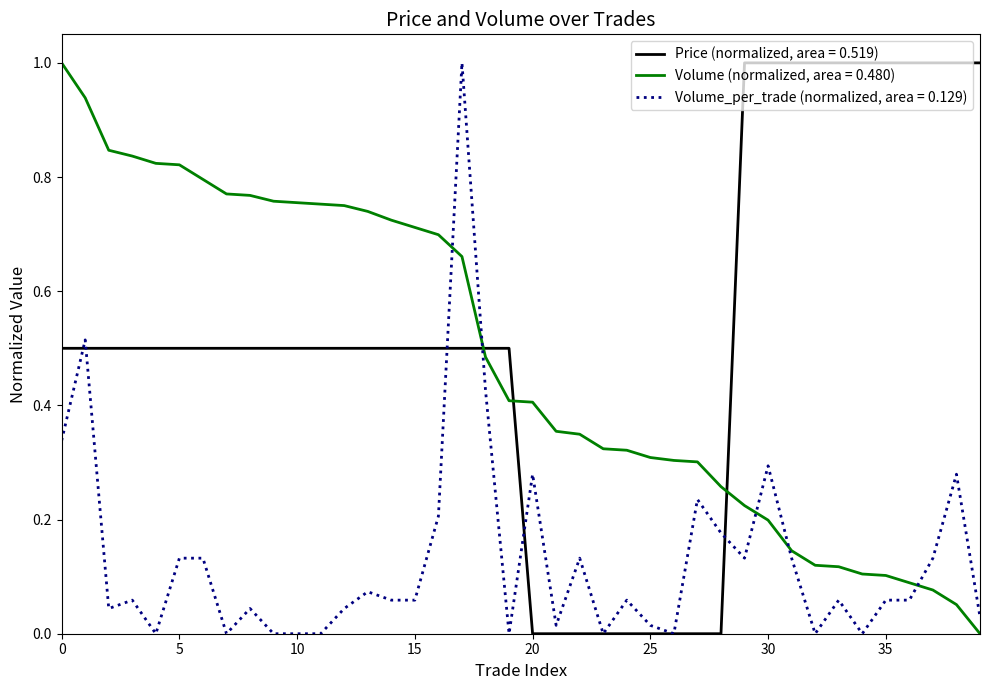

Which series has the largest total across all categories?

Price (normalized, area = 0.519)